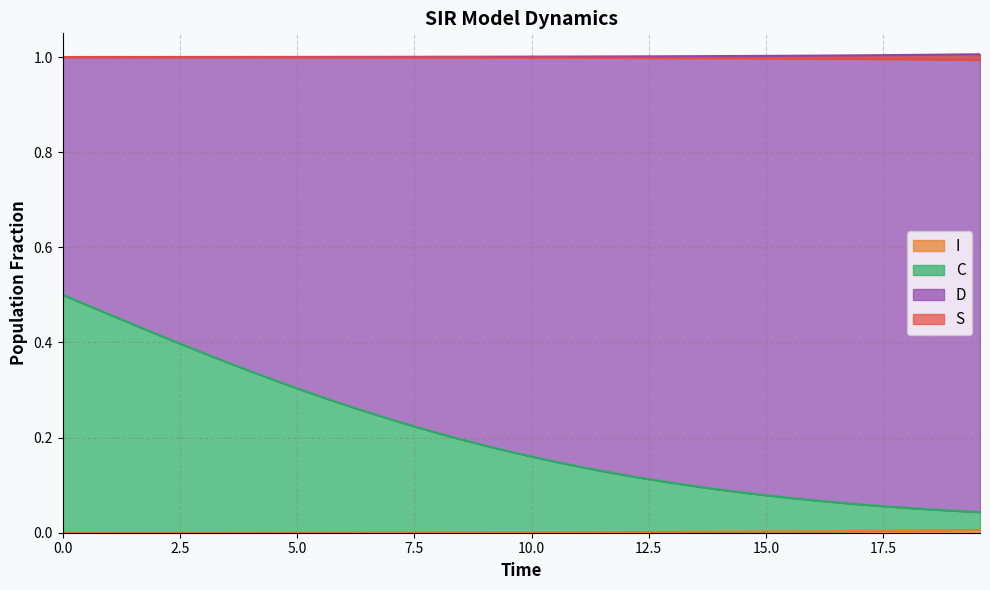

What is the label of the 33rd point from the right?

3.511705685618729